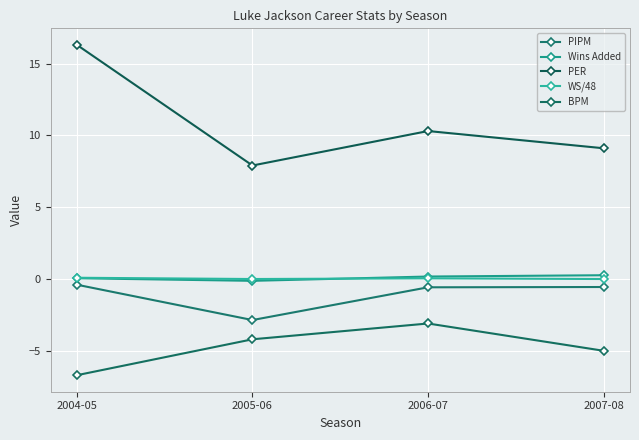

What is the average value of the Wins Added series?

0.1